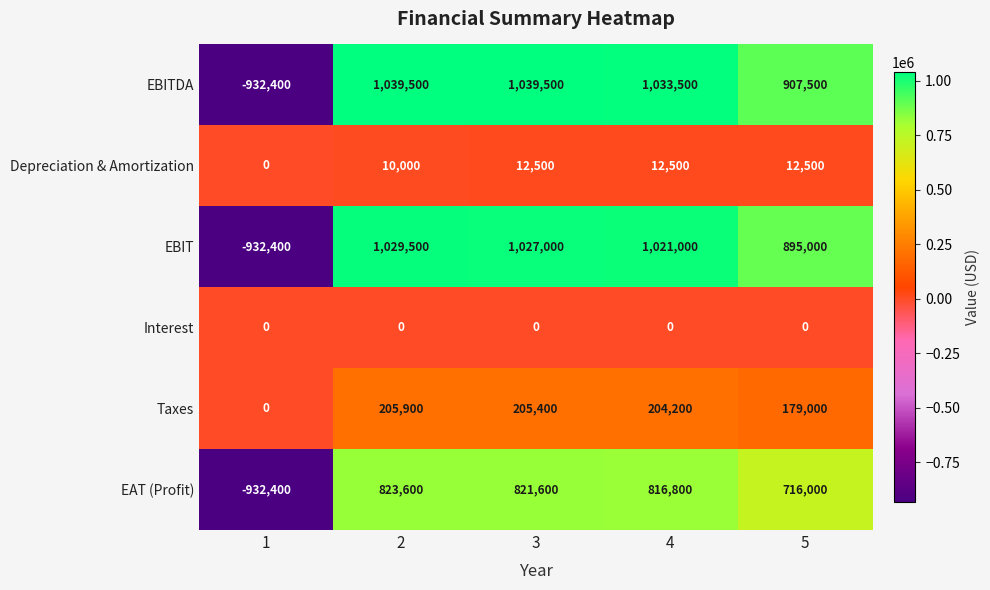

Rank the series by their maximum value, from highest to lowest.

EBITDA, EBIT, EAT (Profit), Taxes, Depreciation & Amortization, Interest